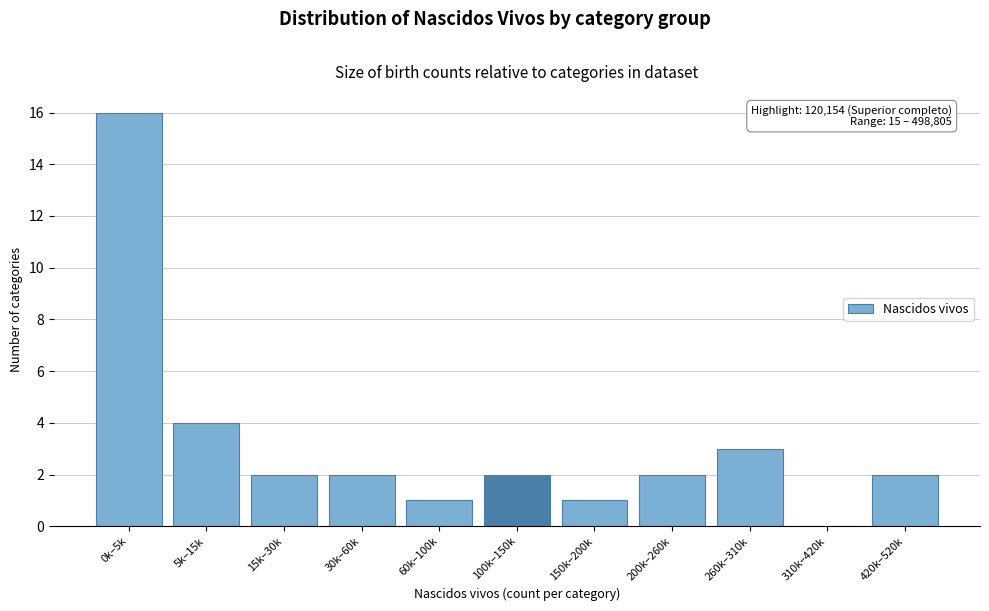

Reading left to right, what are all the values shown in this chart?

0k–5k=16	5k–15k=4	15k–30k=2	30k–60k=2	60k–100k=1	100k–150k=2	150k–200k=1	200k–260k=2	260k–310k=3	310k–420k=0	420k–520k=2